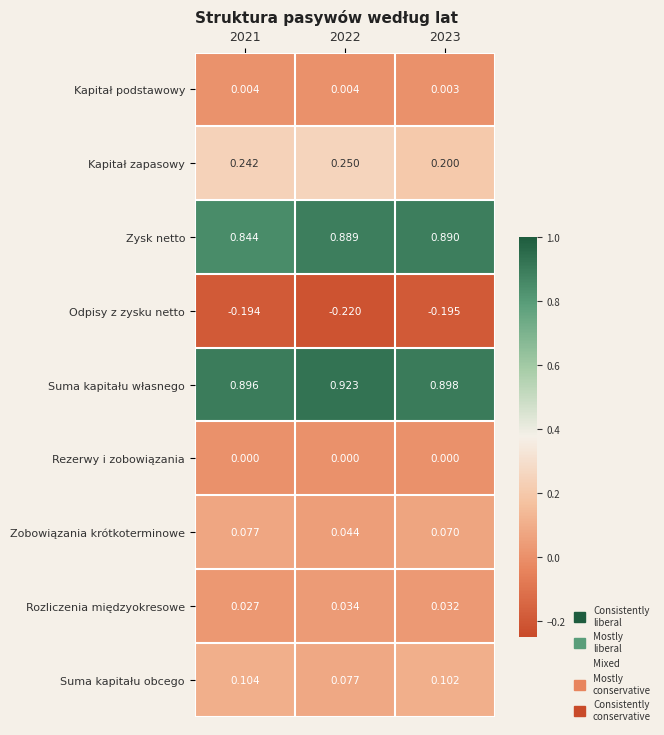

At 2022, list the series in order from largest to smallest.

Suma kapitału własnego, Zysk netto, Kapitał zapasowy, Suma kapitału obcego, Zobowiązania krótkoterminowe, Rozliczenia międzyokresowe, Kapitał podstawowy, Rezerwy i zobowiązania, Odpisy z zysku netto